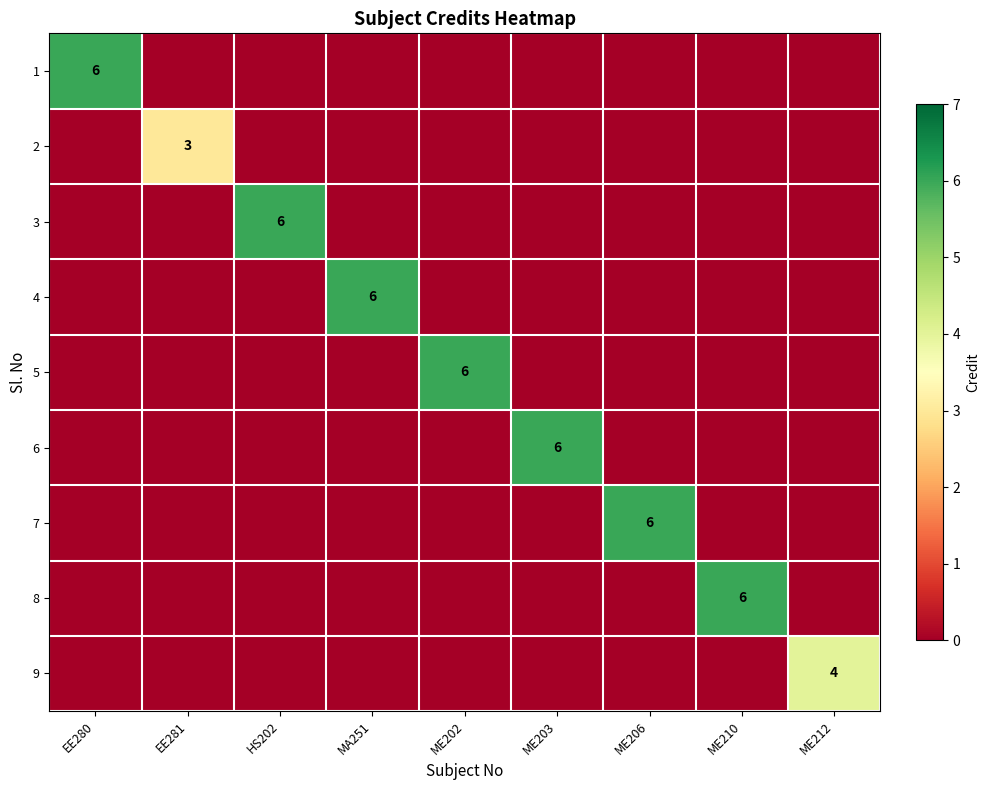

Is it true that 6 equals 4 at EE281?

False